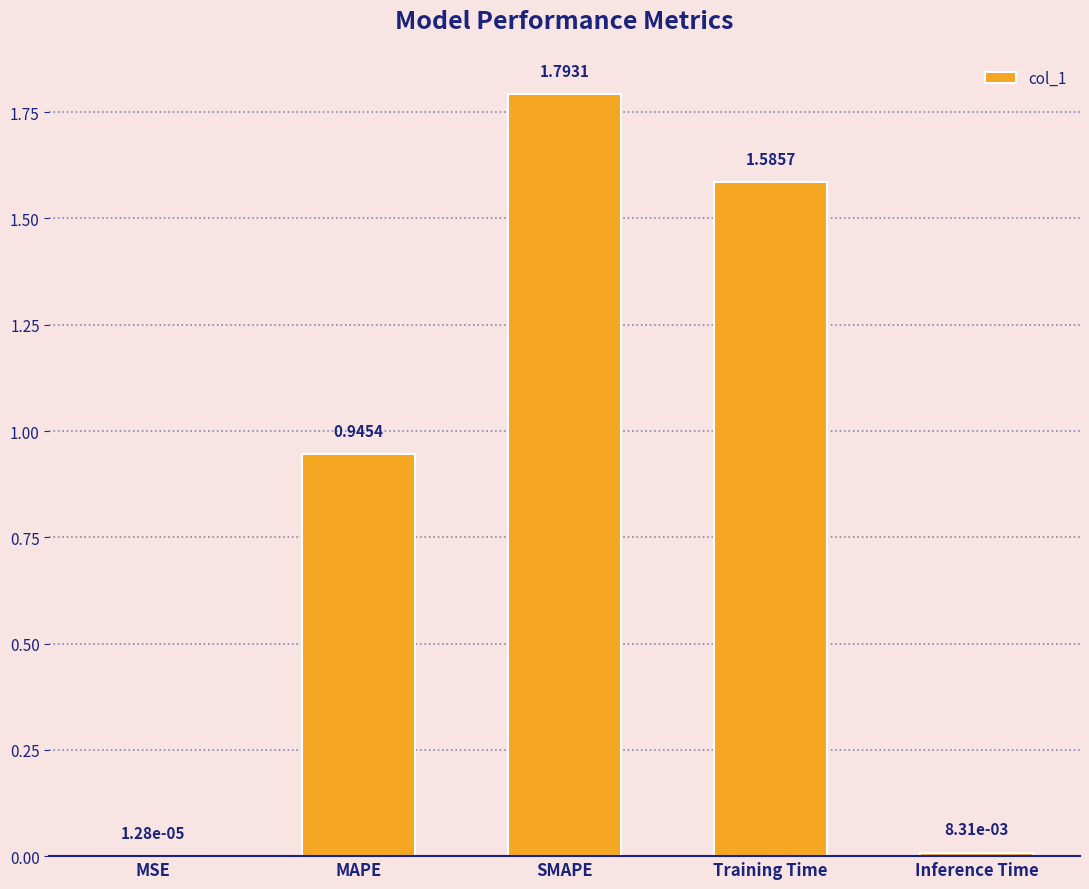

Which category has the highest value across all series?

SMAPE